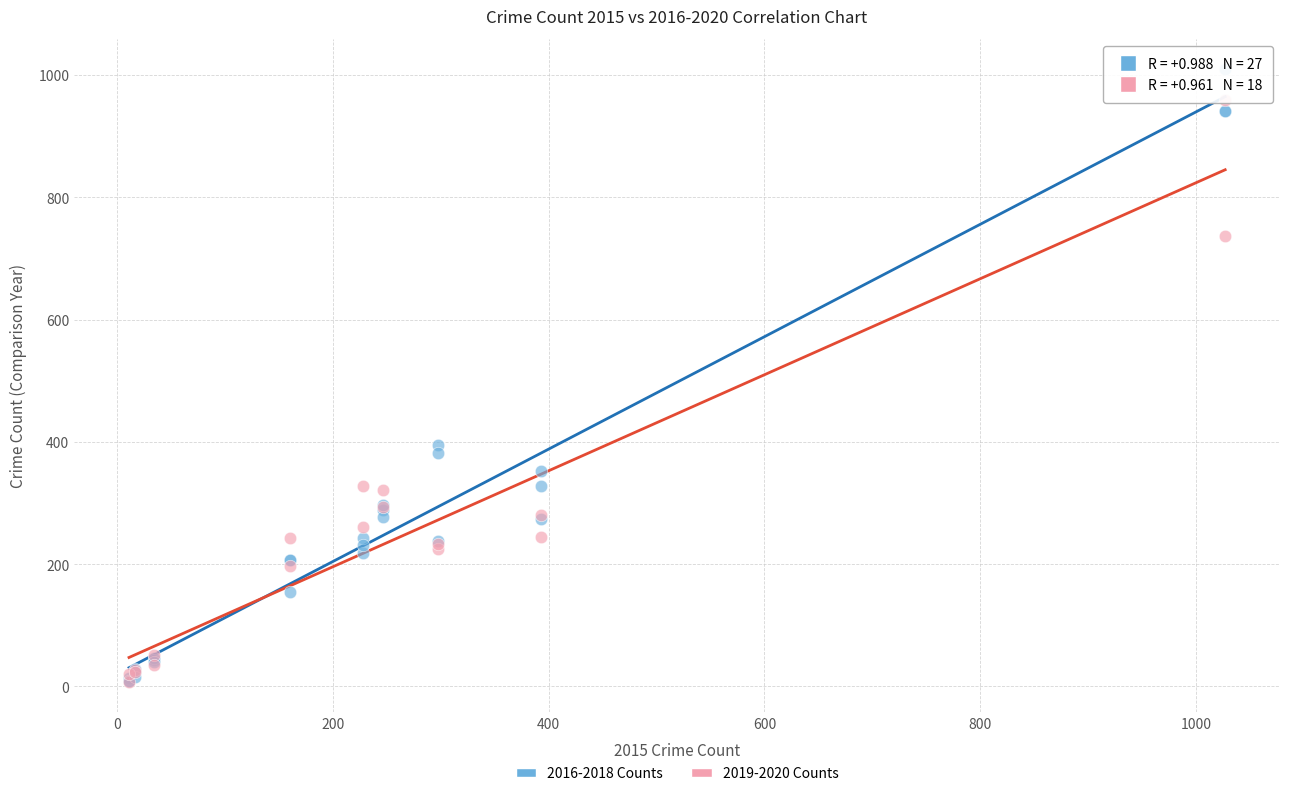

What are all the series names shown in the legend?

2016-2018 Counts, 2019-2020 Counts